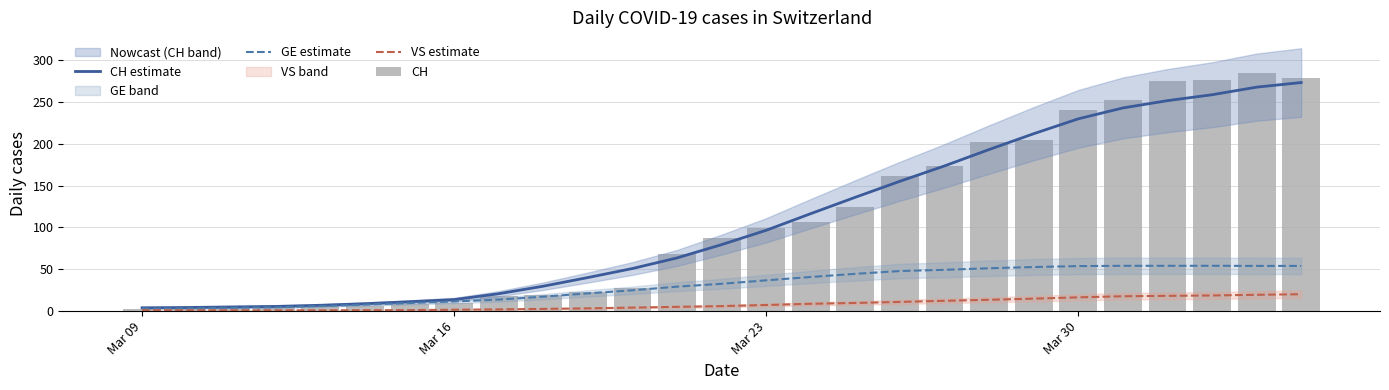

Which series has the widest spread of values?

CH